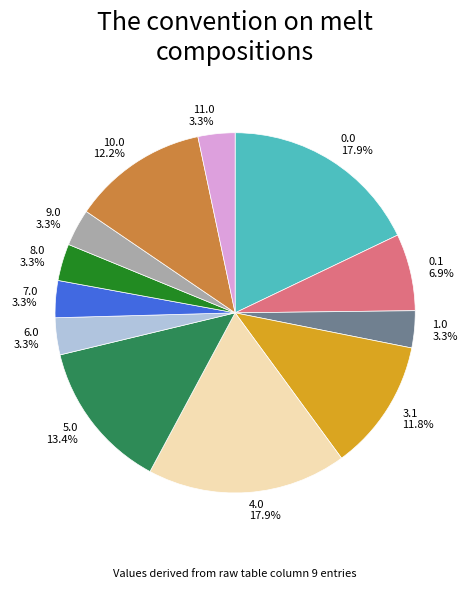

Is 0.1 the majority of the pie?

No